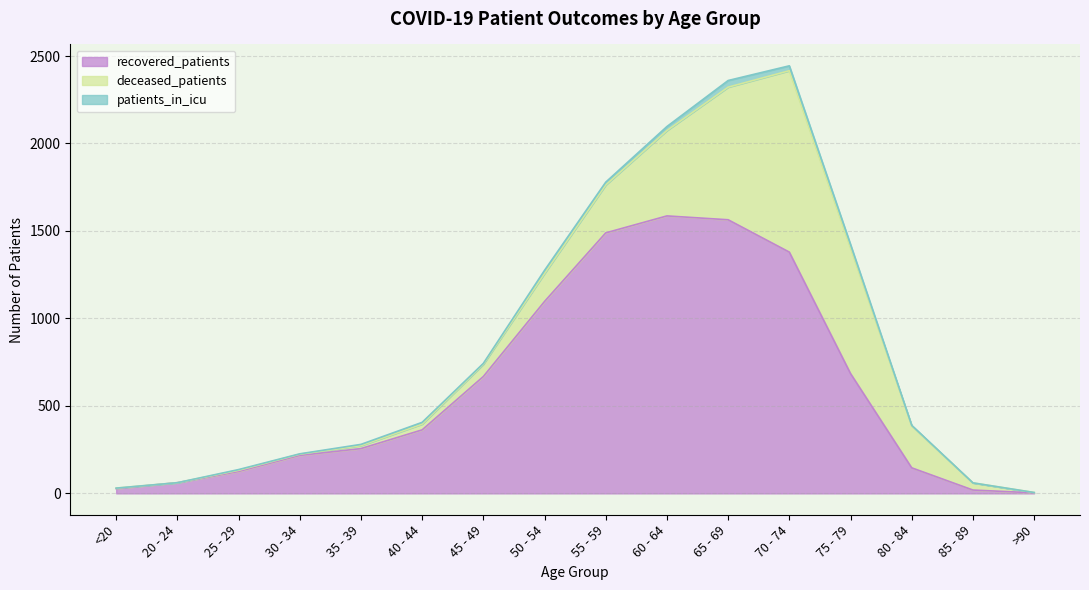

True or false: patients_in_icu has a value of 58 at 65 - 69.

False